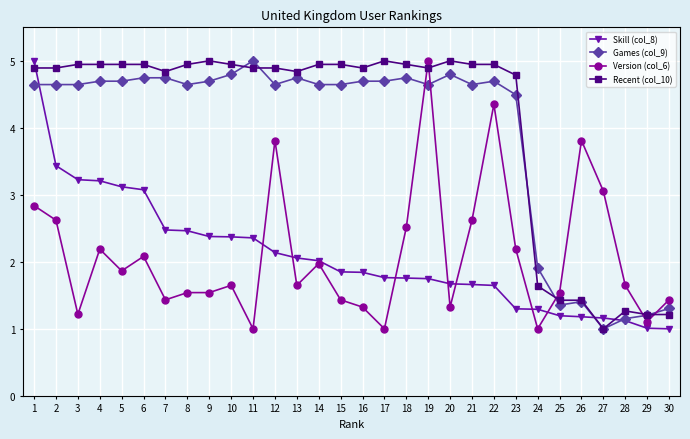

What is the spread (max minus min) of values at 11?

4.0